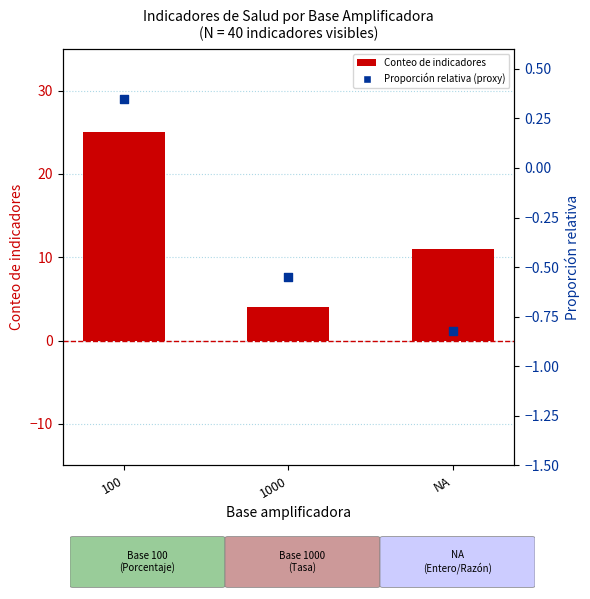

Which series has the largest Y range (max minus min)?

Conteo de indicadores